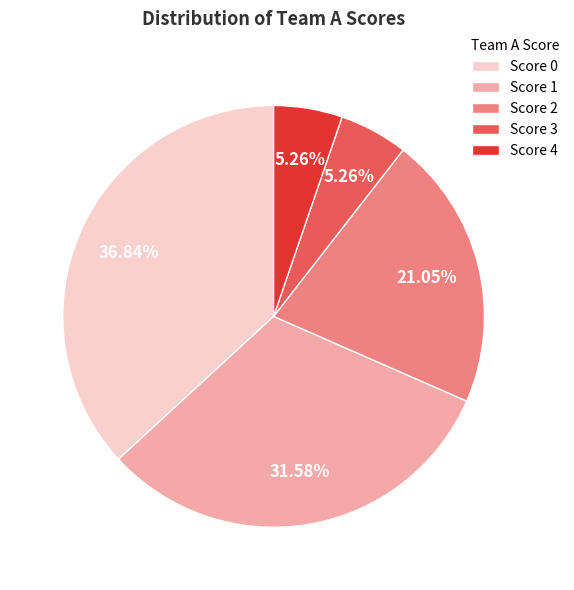

Is there a majority slice in this chart?

No